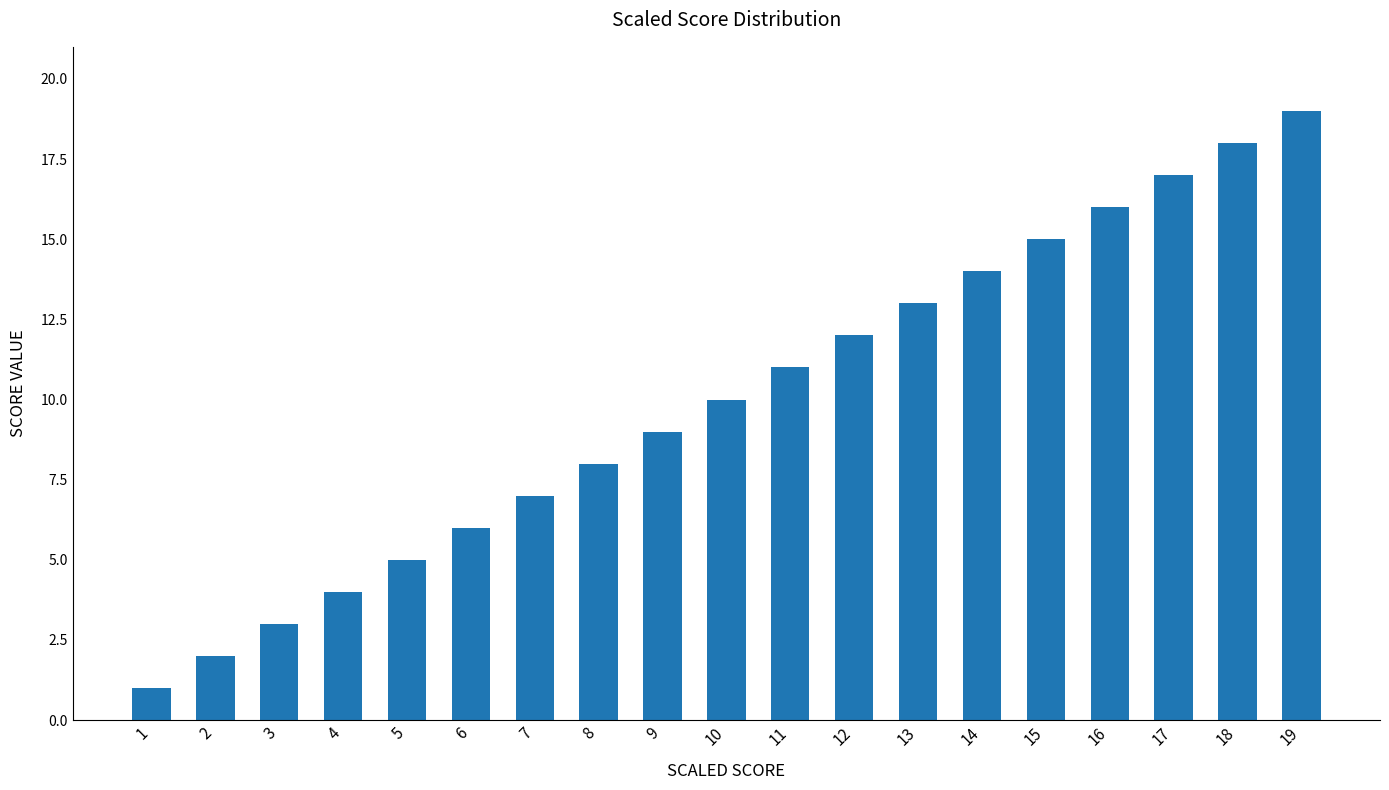

Does the chart contain stacked bars?

No